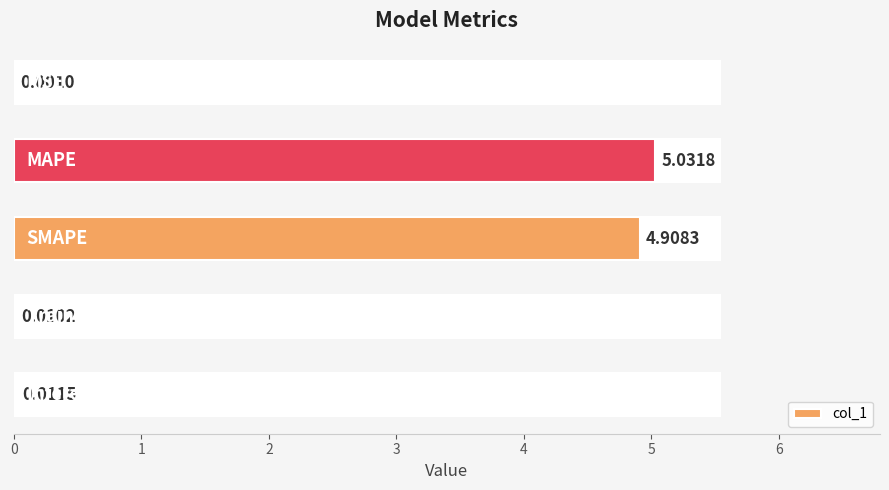

What is the difference between the maximum and second lowest values?

5.0